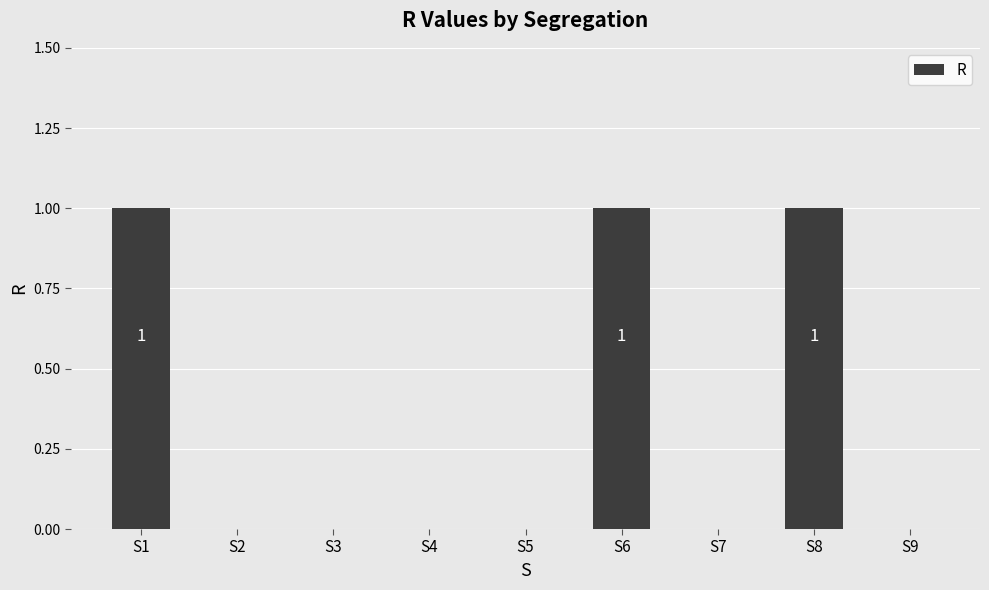

How many values are between 0 and 1?

9